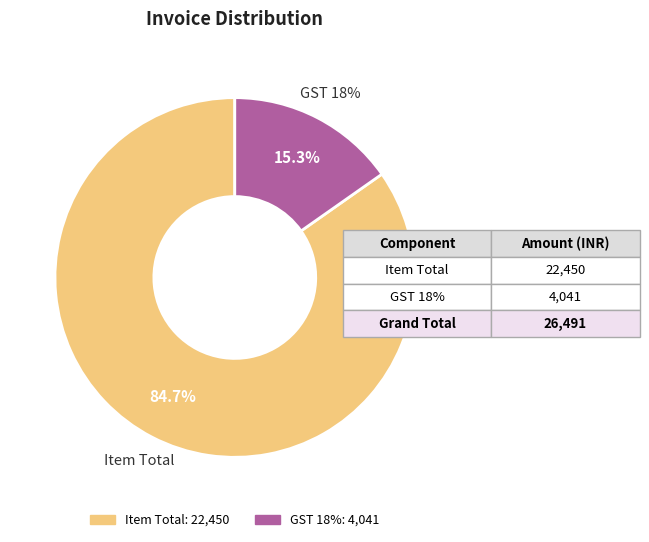

Approximately how many times larger is the value at Item Total compared to GST 18%?

5.6